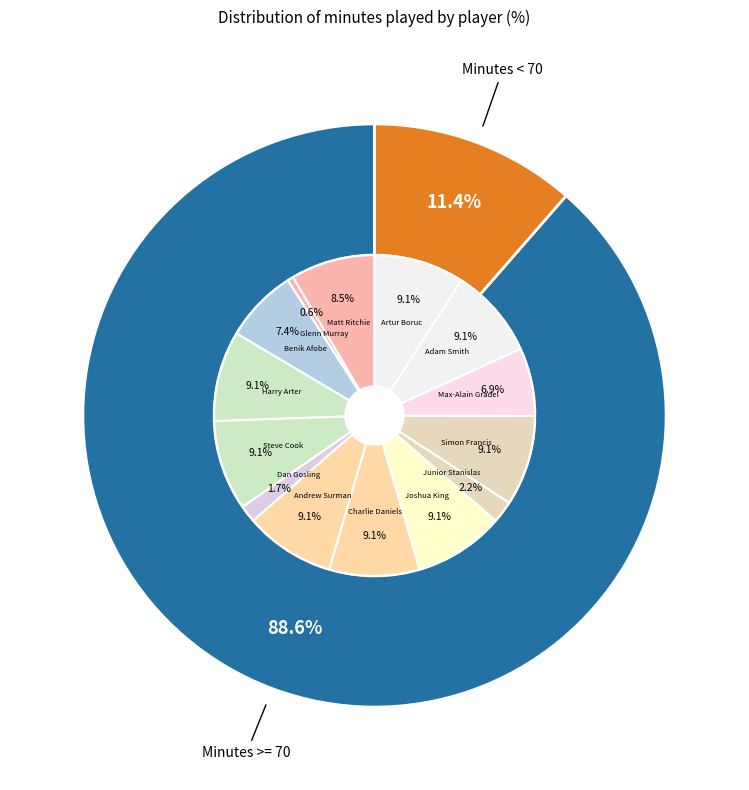

What percentage is the Artur Boruc slice, to the nearest percent?

9%